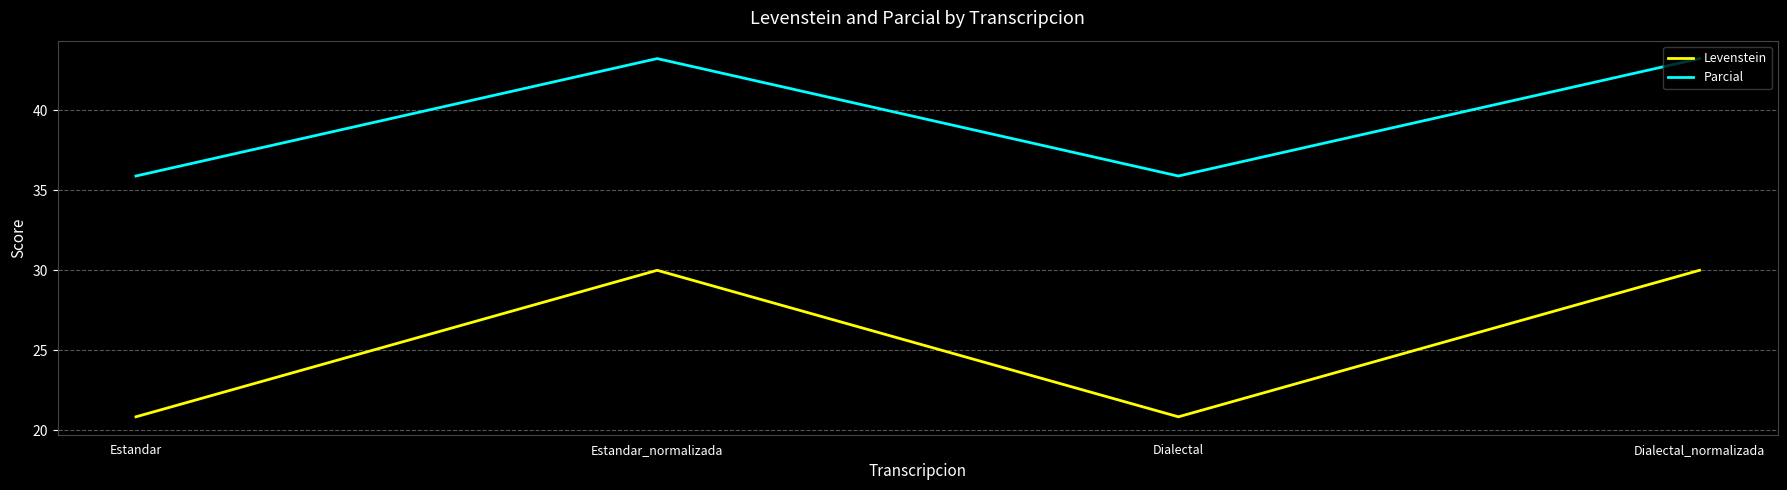

The Parcial series shows 43.2 at Estandar_normalizada. True or false?

True